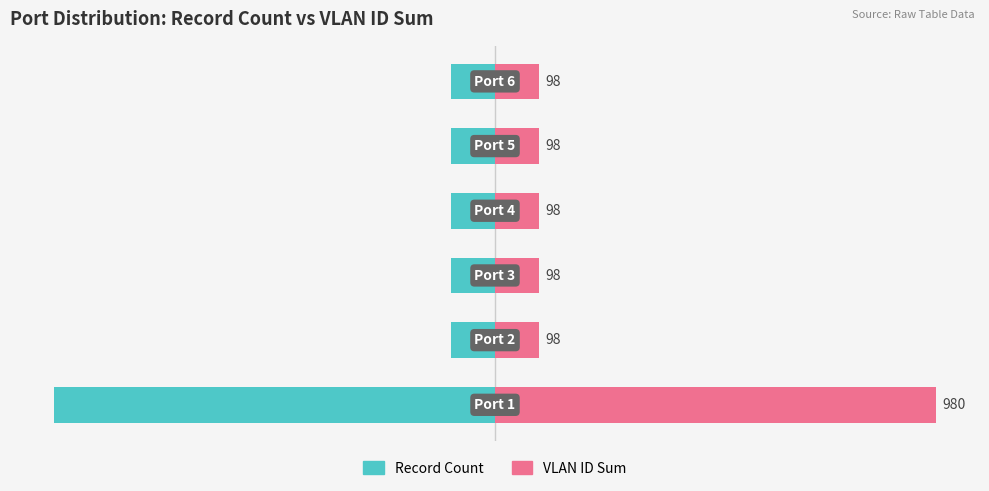

How many data points does each series have?

6